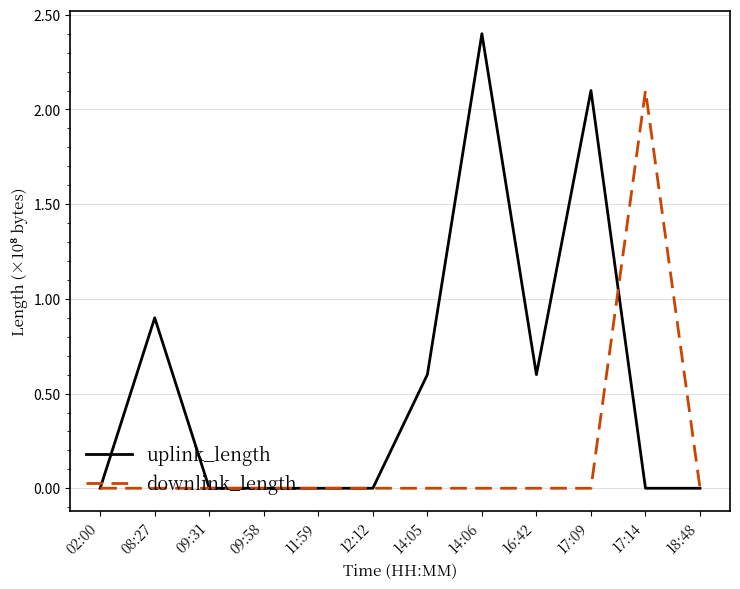

What is the highest value of the uplink_length series?

2.4